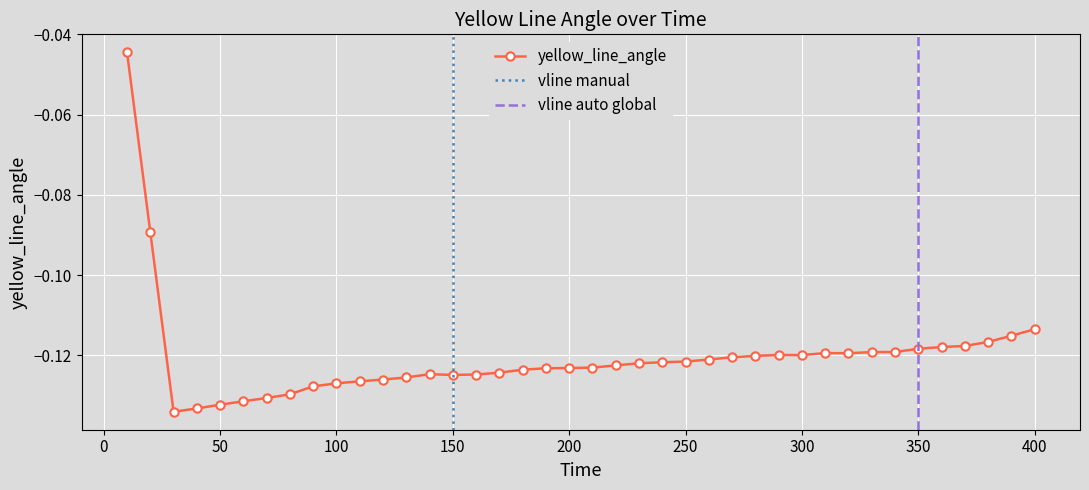

The value at 260 is -0.1. True or false?

True